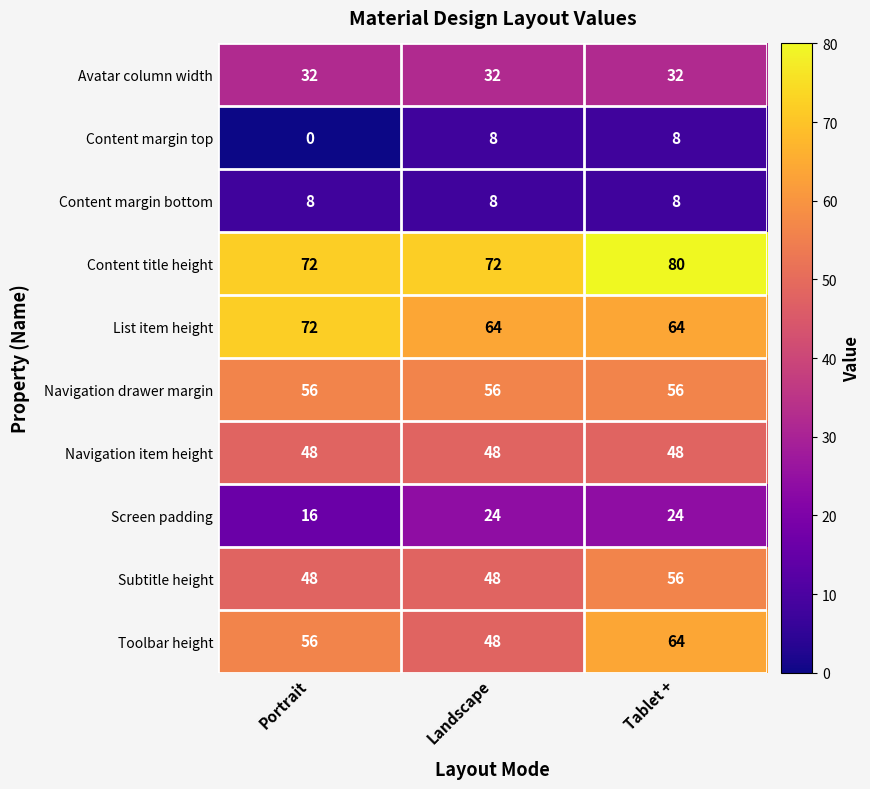

What is the maximum value shown in the chart?

80